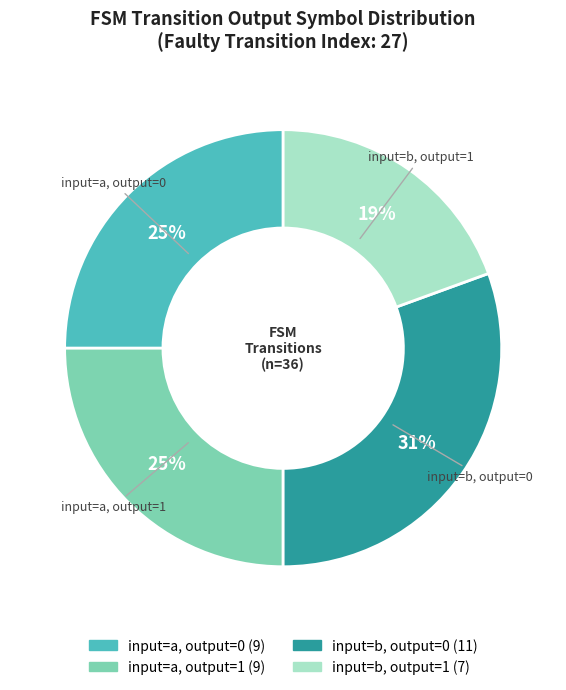

Is there a majority slice in this chart?

No